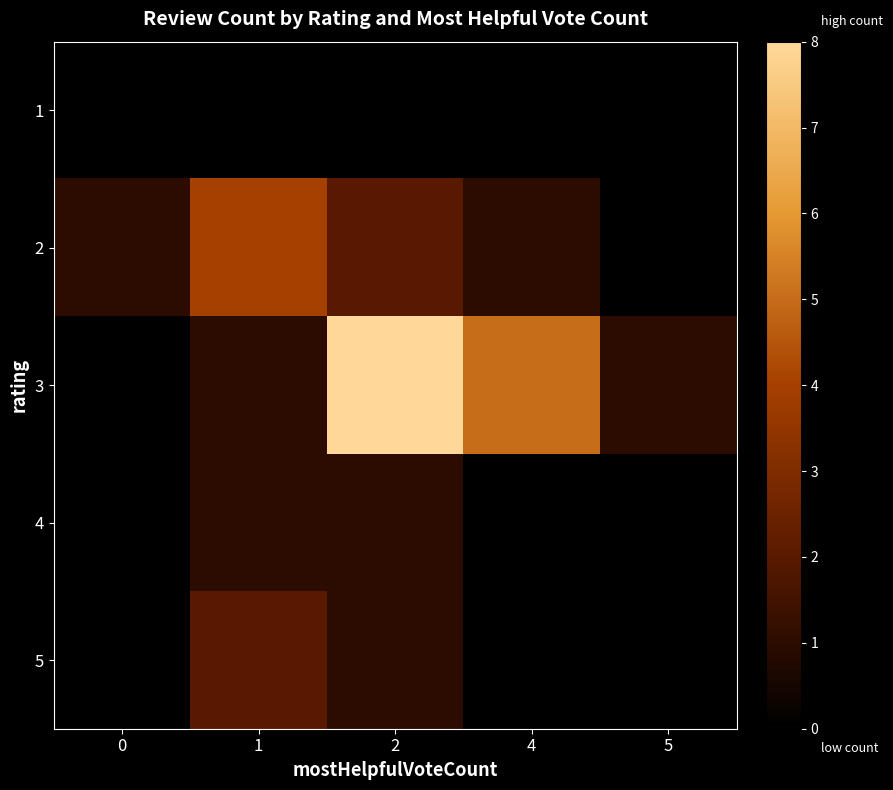

What is the greatest value displayed?

8